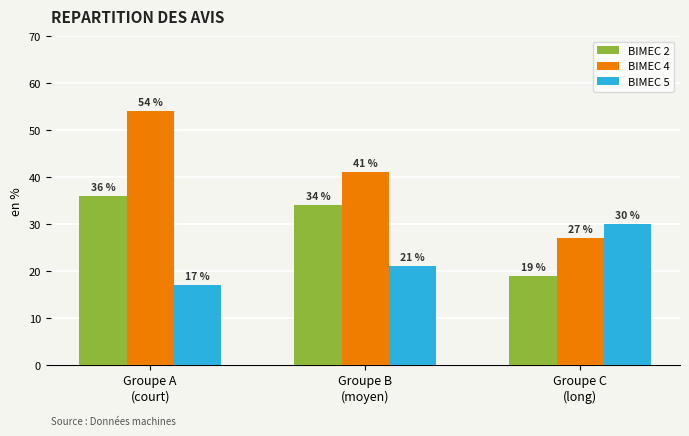

What is the total value across all series at Groupe C
(long)?

76